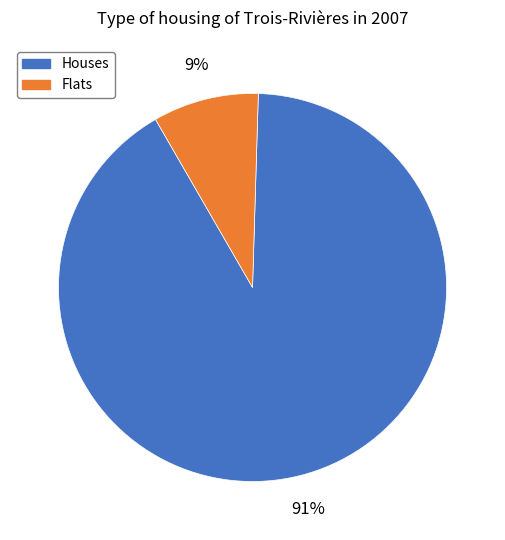

How many slices are in this pie chart?

2